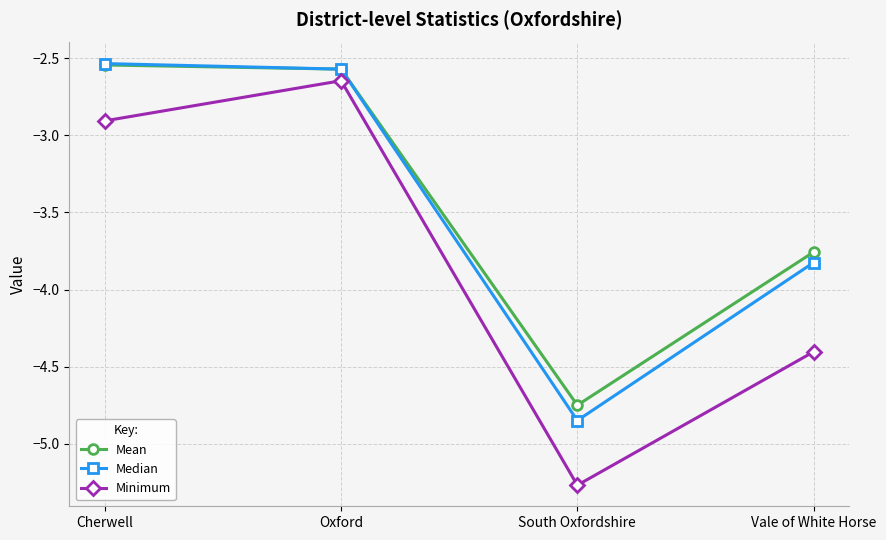

Which series has the largest range (max minus min)?

Minimum